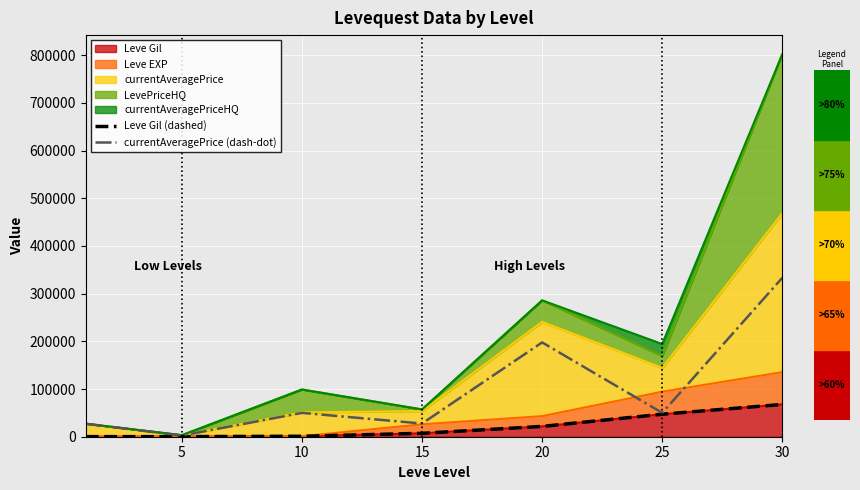

True or false: Leve Gil (dashed) and currentAveragePrice (dash-dot) cross at least once.

False